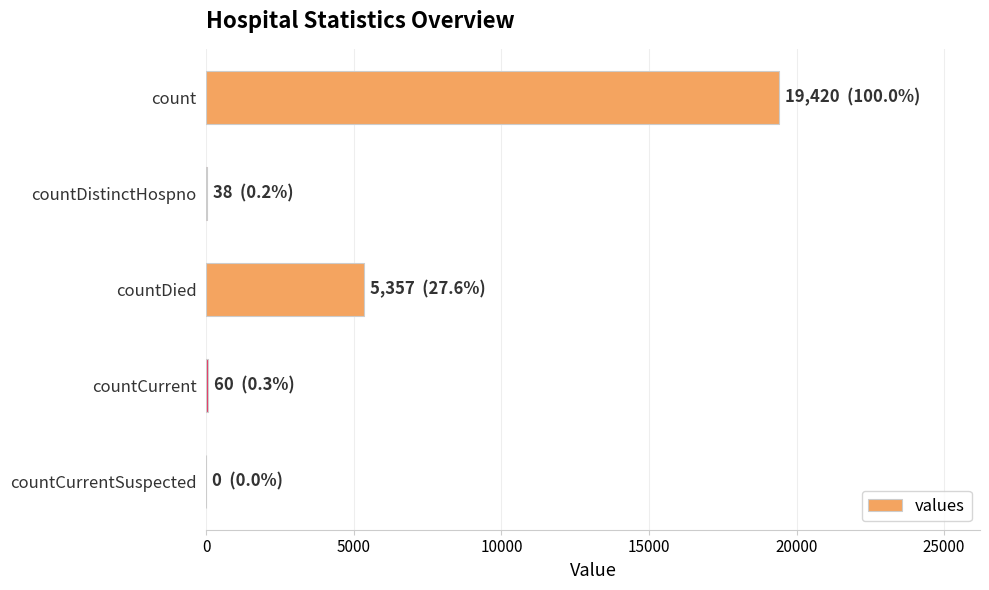

What is the sum of all values?

24875